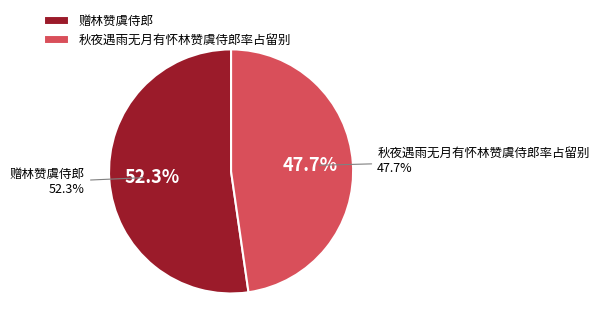

How many segments does this pie chart have?

2